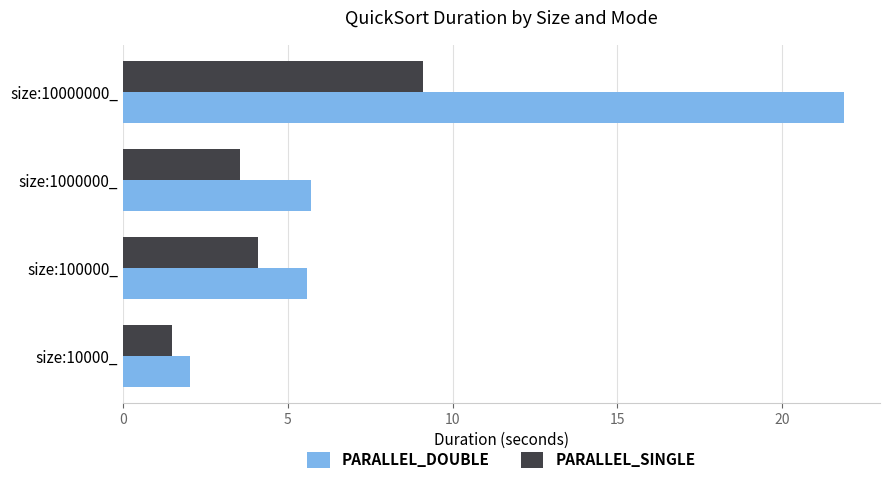

Which series has the largest range (max minus min)?

PARALLEL_DOUBLE